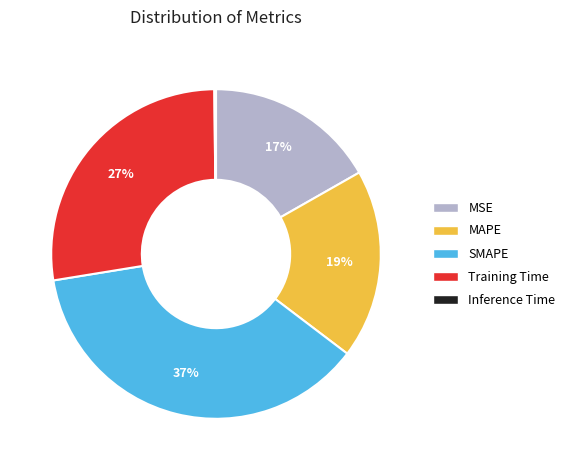

What is the largest slice in the pie chart?

SMAPE